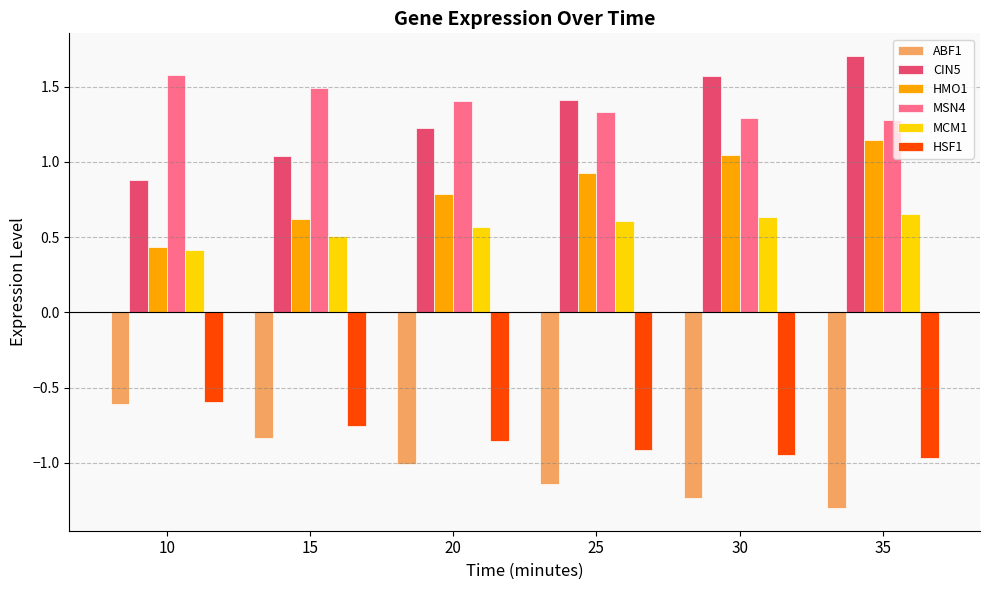

What is the total value across all series at 35?

2.5